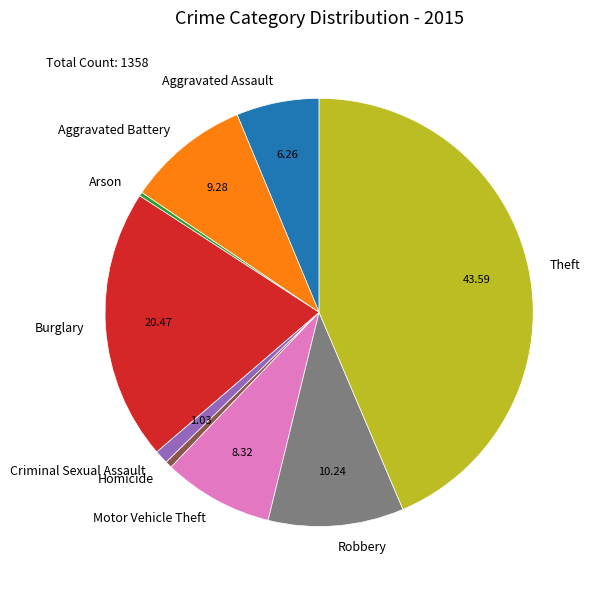

Which has a higher value, Theft or Criminal Sexual Assault?

Theft